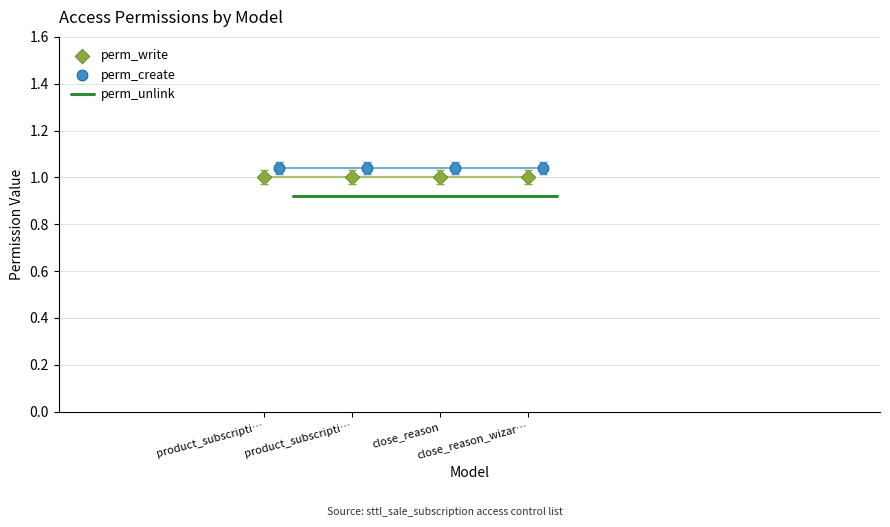

What is the total value across all series at product_subscripti…?

3.0